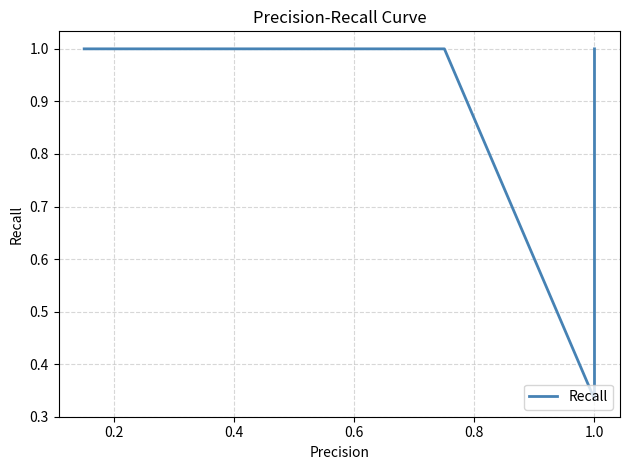

Is it true that the value at 10 is 1.6?

False